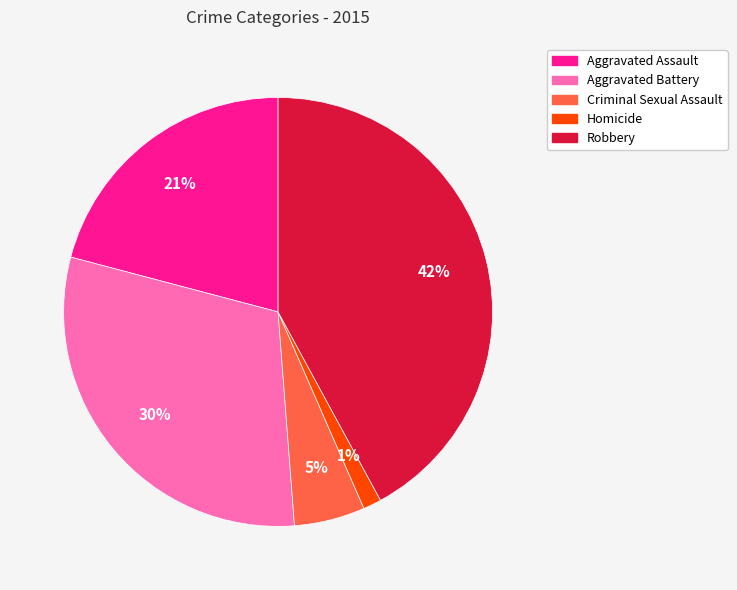

What percentage is the Aggravated Battery slice, to the nearest percent?

30%